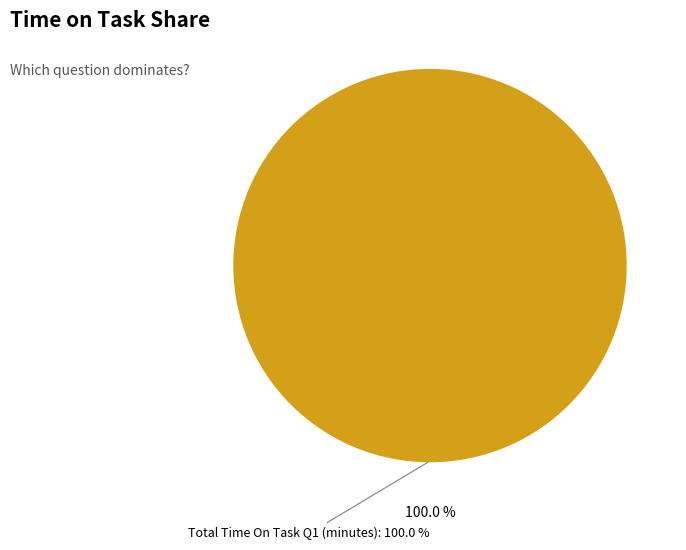

What is the majority slice?

Total Time On Task Q1 (minutes)